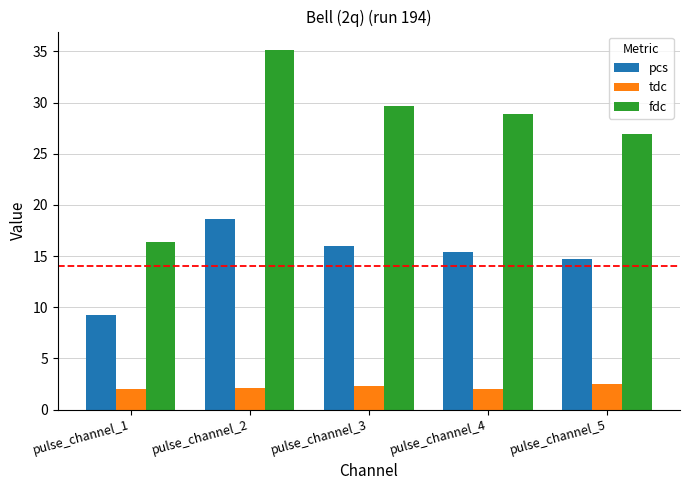

List the series in order of their peak value, lowest first.

tdc, pcs, fdc